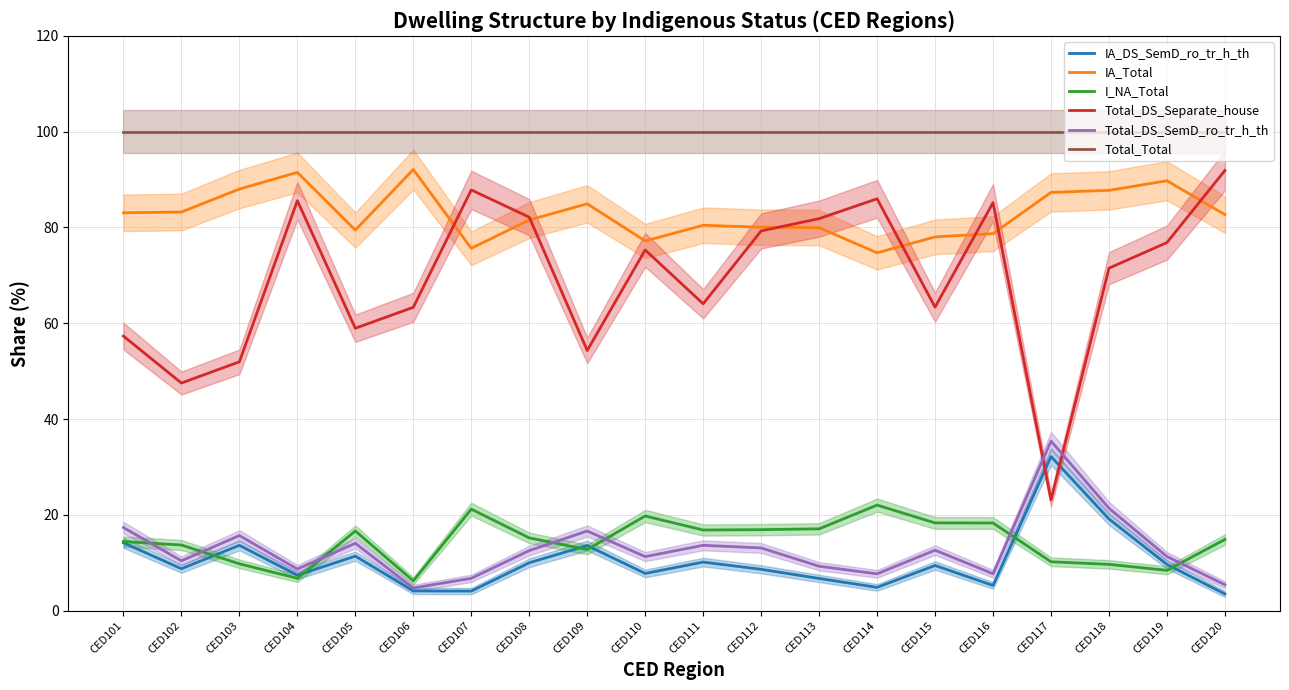

What is the value of the IA_Total point at the 2nd from the left?

83.2